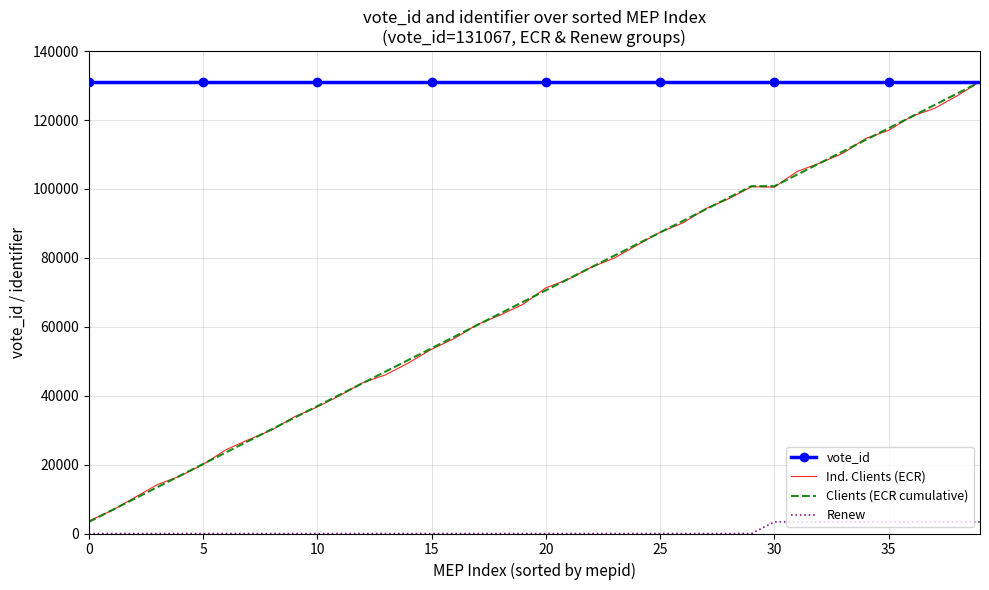

What are all the series names shown in the legend?

vote_id, Ind. Clients (ECR), Clients (ECR cumulative), Renew